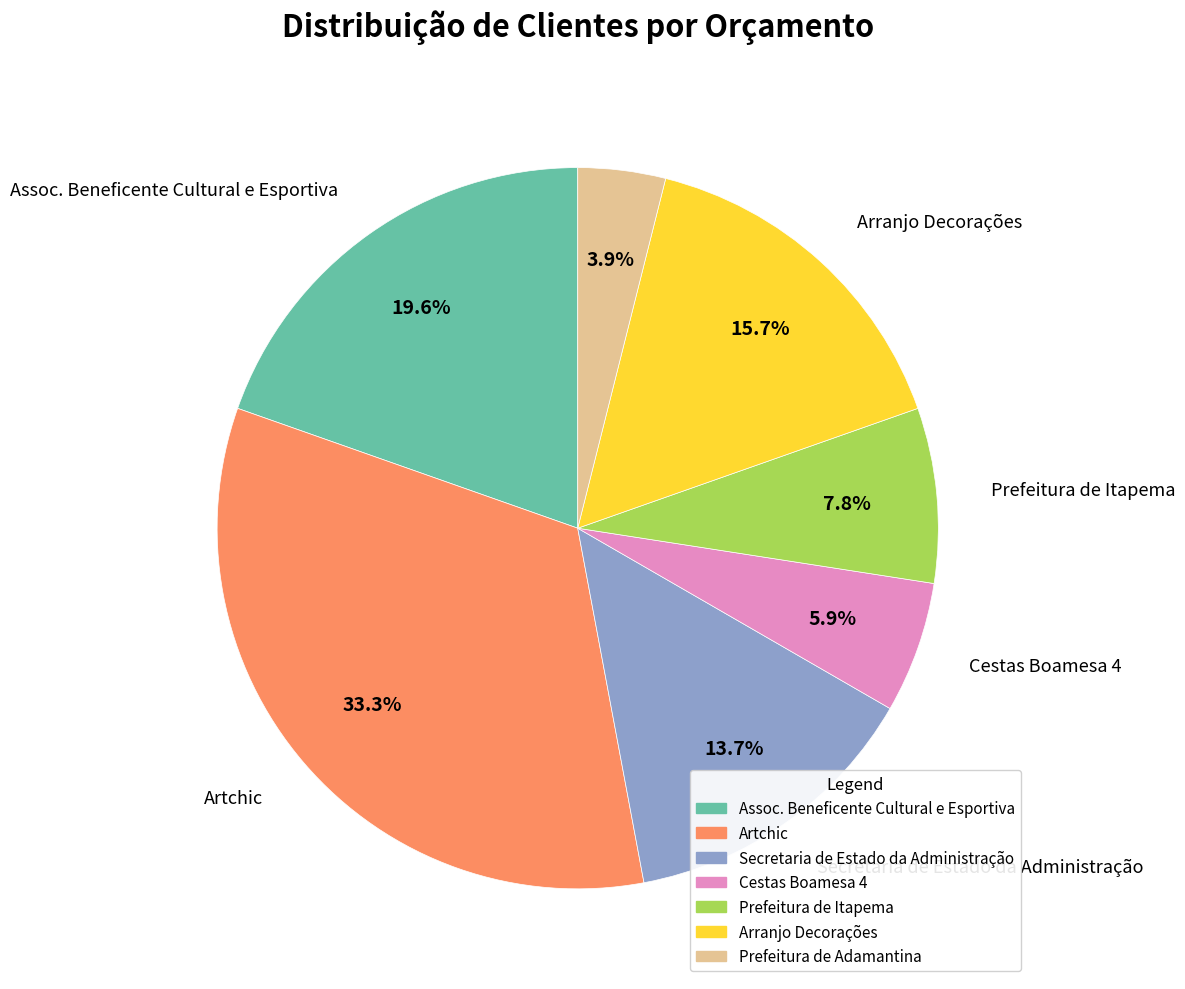

Which slice is the largest?

Artchic